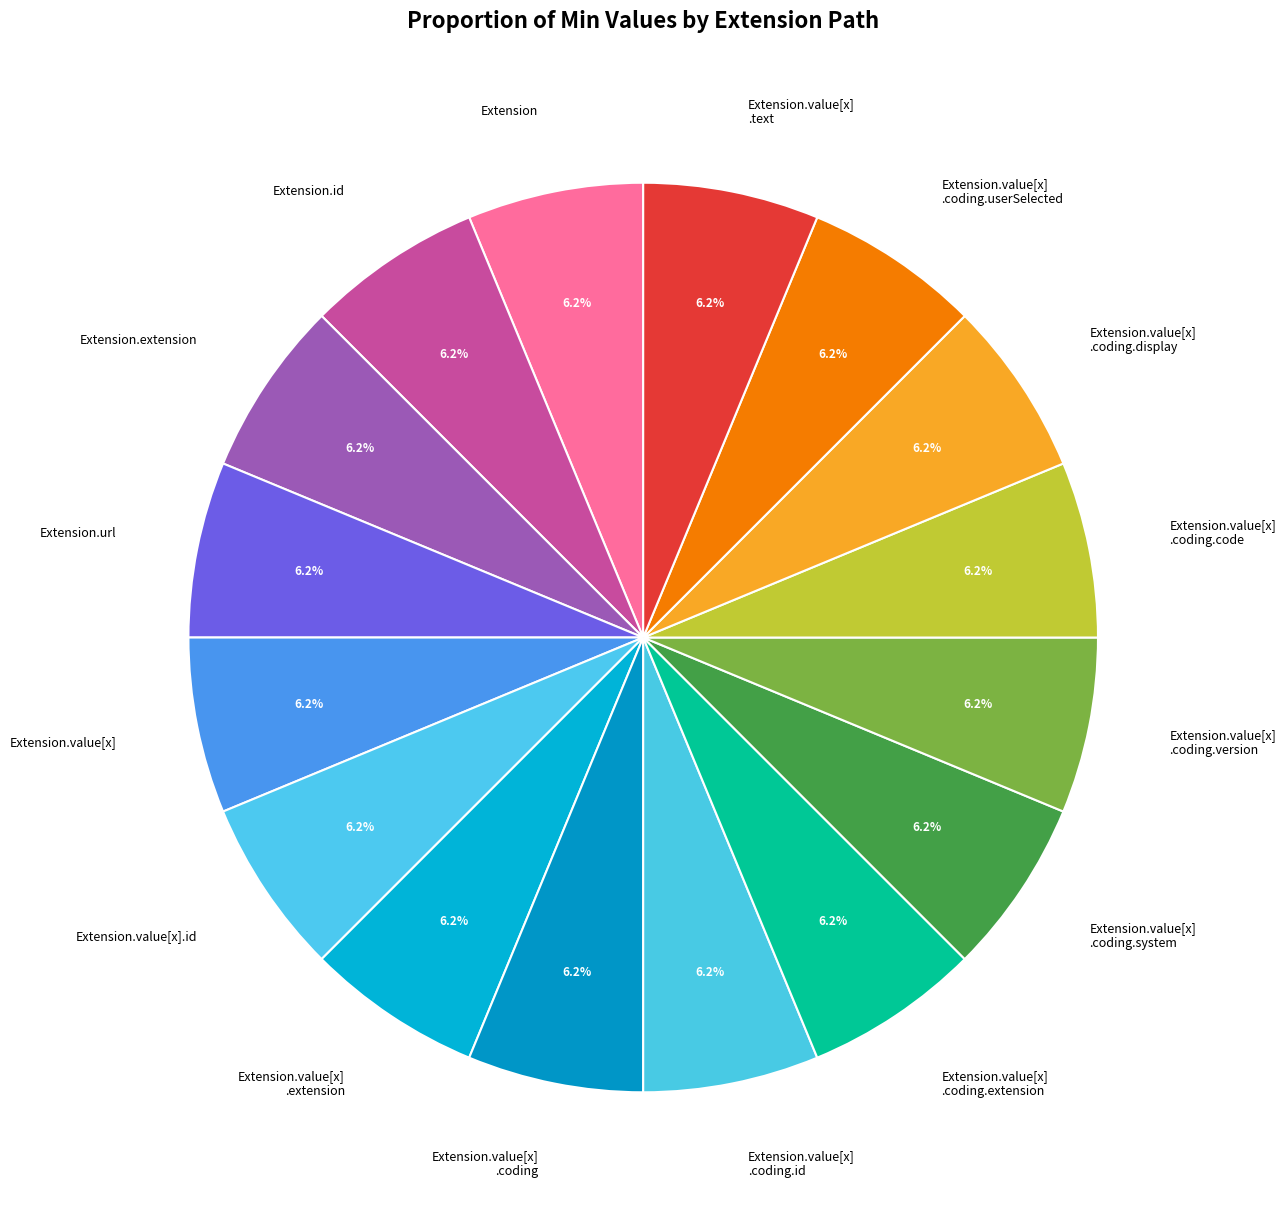

What percentage do Extension and Extension.value[x] .coding.code together represent?

12.5%